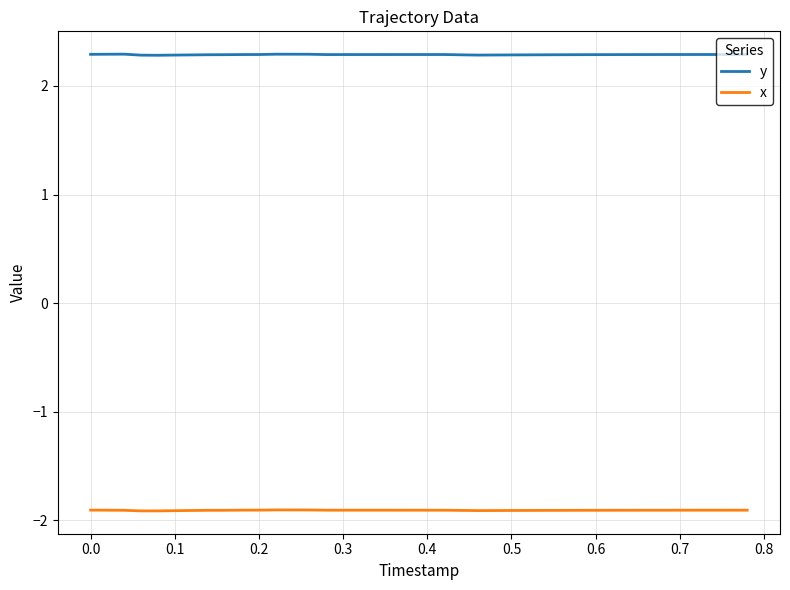

What is the minimum value shown in the chart?

-1.9